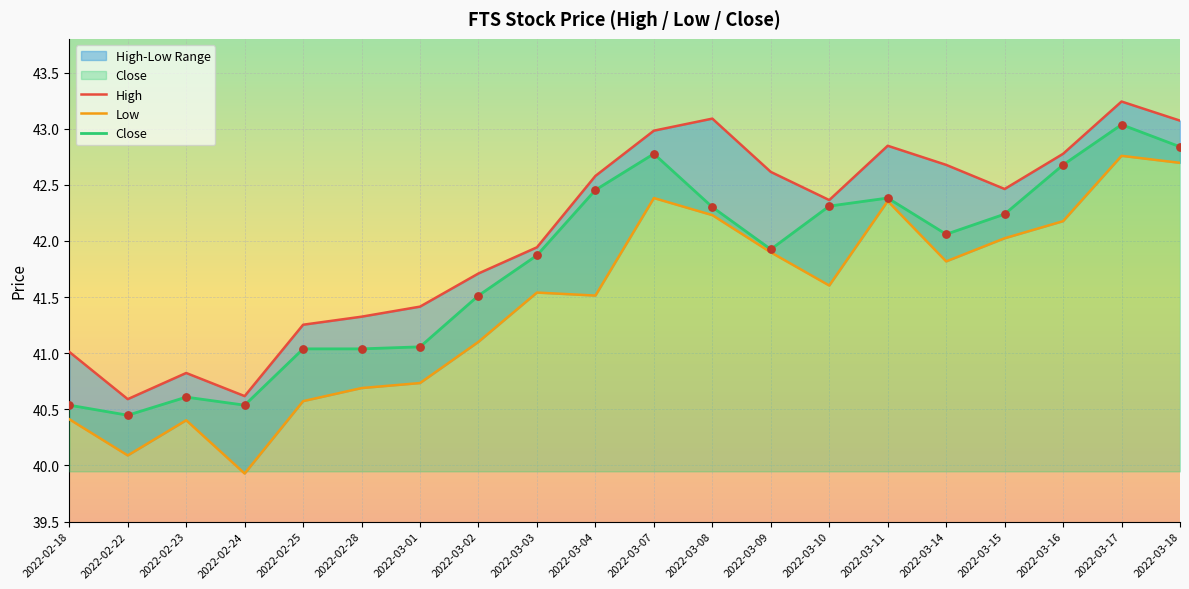

Which series has the largest Y range (max minus min)?

Low